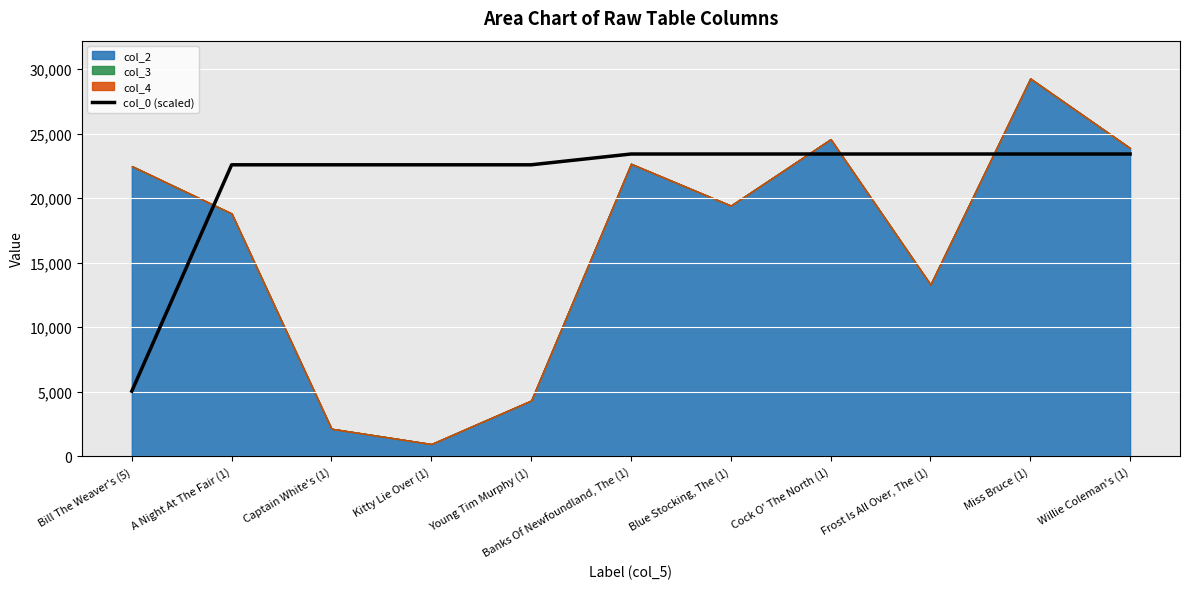

What is the label of the 9th point from the left?

Frost Is All Over, The (1)